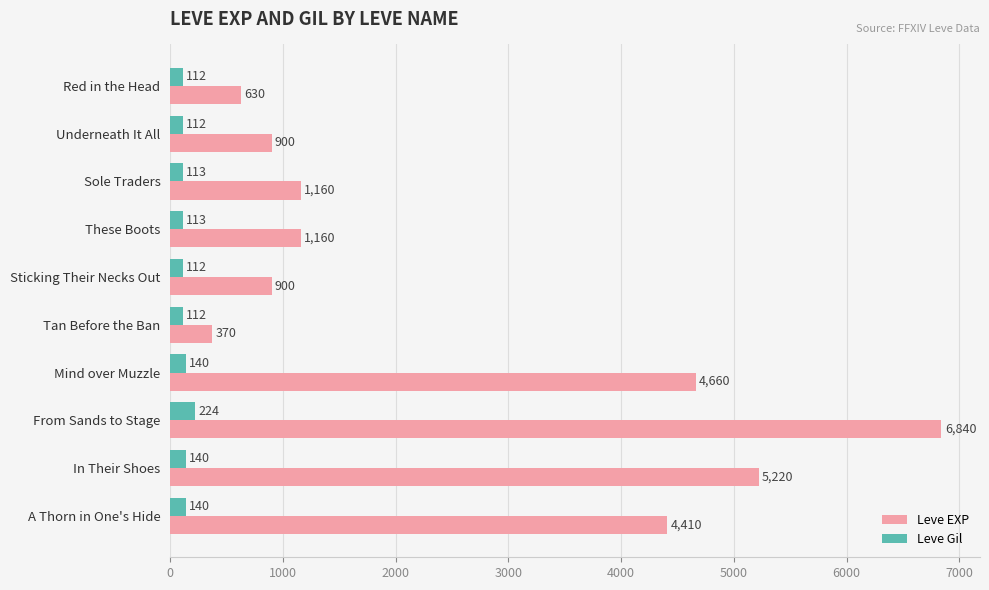

At which category is the sum across all series the highest?

From Sands to Stage